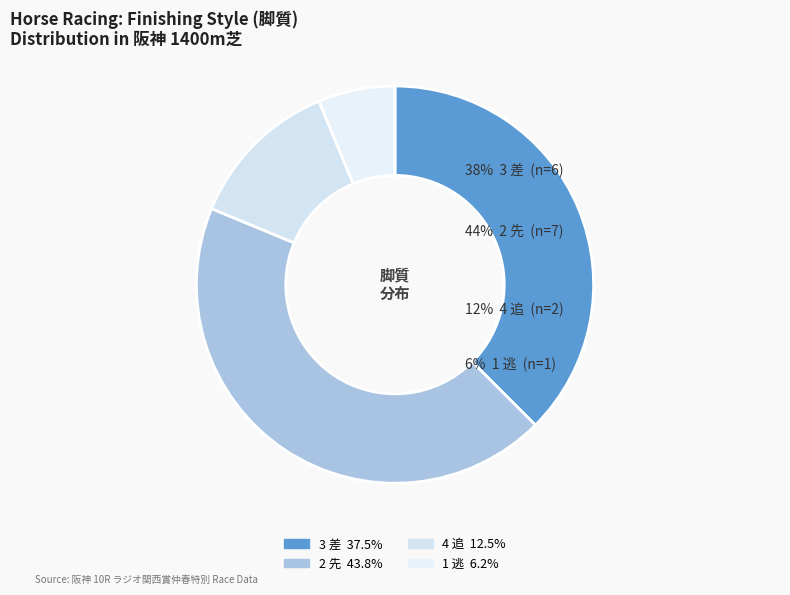

Which slice is the smallest?

1 逃